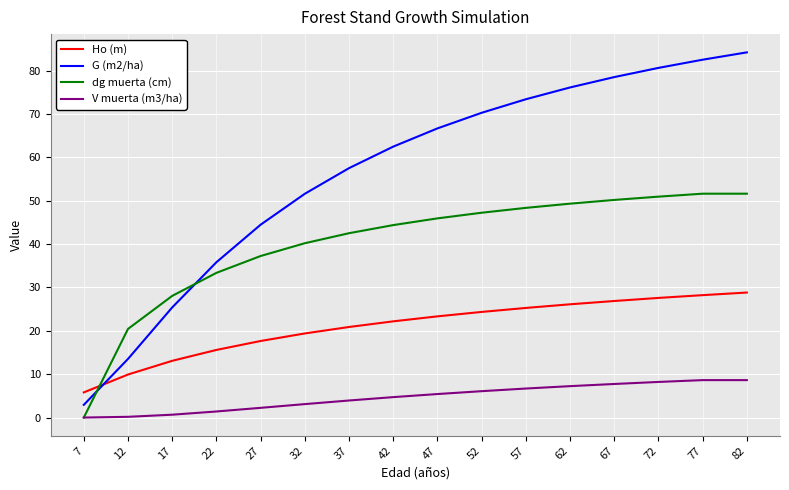

How many times do dg muerta (cm) and Ho (m) cross each other?

1